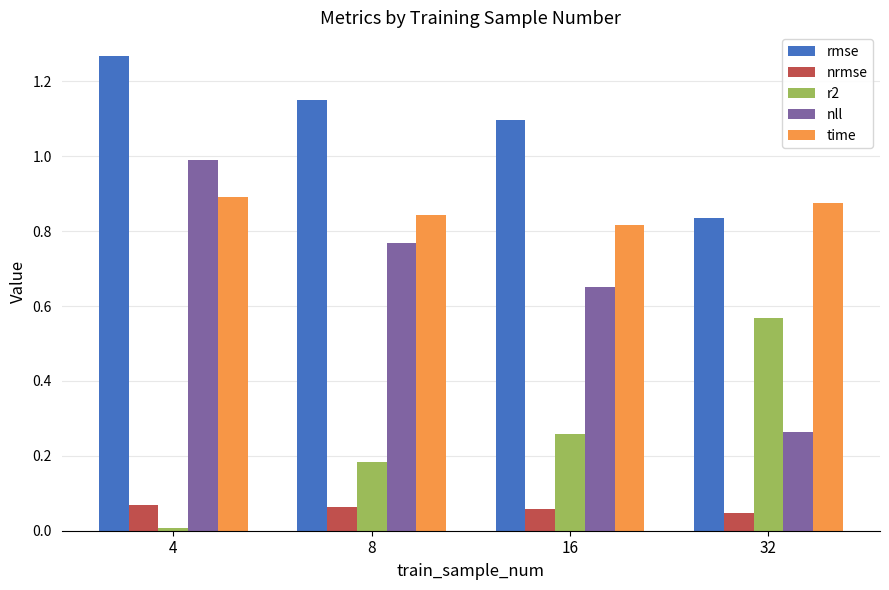

Which series has the largest range (max minus min)?

nll